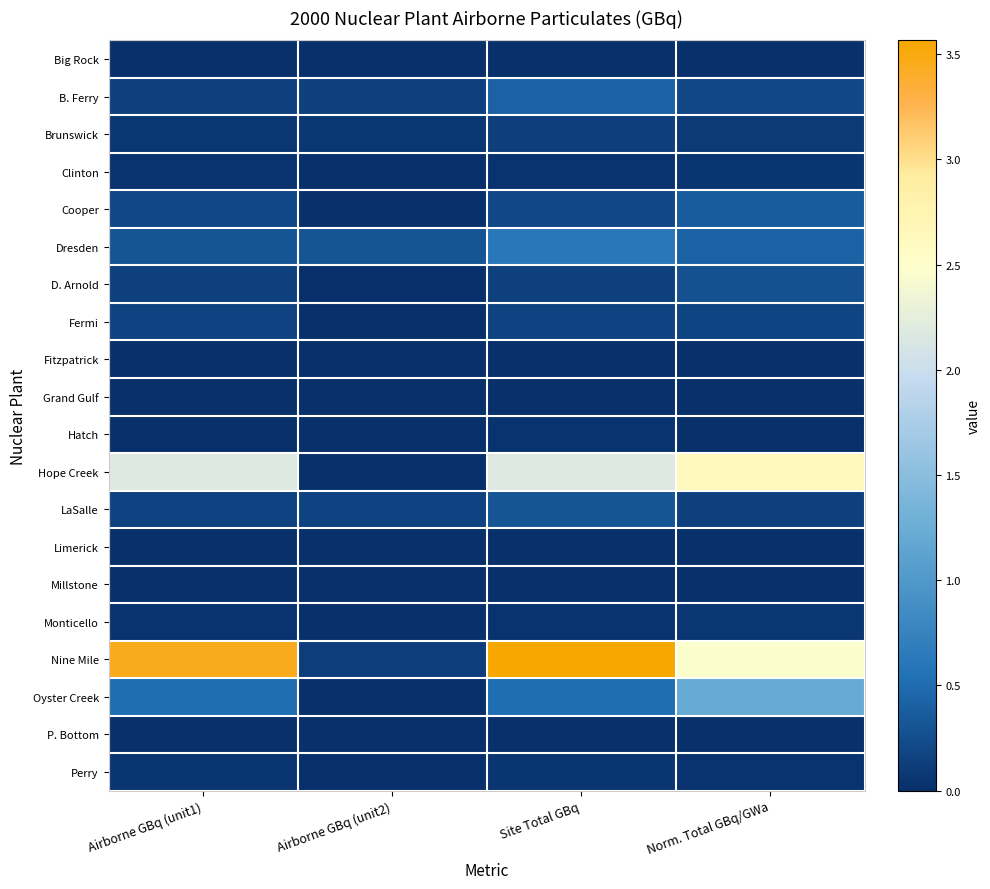

Reading left to right, what are all the values shown in this chart?

Big Rock: Airborne GBq (unit1)=0.0	Airborne GBq (unit2)=0.0	Site Total GBq=0.0	Norm. Total GBq/GWa=0.0
B. Ferry: Airborne GBq (unit1)=0.1	Airborne GBq (unit2)=0.1	Site Total GBq=0.4	Norm. Total GBq/GWa=0.2
Brunswick: Airborne GBq (unit1)=0.1	Airborne GBq (unit2)=0.1	Site Total GBq=0.1	Norm. Total GBq/GWa=0.1
Clinton: Airborne GBq (unit1)=0.0	Airborne GBq (unit2)=0.0	Site Total GBq=0.0	Norm. Total GBq/GWa=0.0
Cooper: Airborne GBq (unit1)=0.2	Airborne GBq (unit2)=0.0	Site Total GBq=0.2	Norm. Total GBq/GWa=0.4
Dresden: Airborne GBq (unit1)=0.3	Airborne GBq (unit2)=0.3	Site Total GBq=0.6	Norm. Total GBq/GWa=0.4
D. Arnold: Airborne GBq (unit1)=0.1	Airborne GBq (unit2)=0.0	Site Total GBq=0.1	Norm. Total GBq/GWa=0.3
Fermi: Airborne GBq (unit1)=0.2	Airborne GBq (unit2)=0.0	Site Total GBq=0.2	Norm. Total GBq/GWa=0.2
Fitzpatrick: Airborne GBq (unit1)=0.0	Airborne GBq (unit2)=0.0	Site Total GBq=0.0	Norm. Total GBq/GWa=0.0
Grand Gulf: Airborne GBq (unit1)=0.0	Airborne GBq (unit2)=0.0	Site Total GBq=0.0	Norm. Total GBq/GWa=0.0
Hatch: Airborne GBq (unit1)=0.0	Airborne GBq (unit2)=0.0	Site Total GBq=0.0	Norm. Total GBq/GWa=0.0
Hope Creek: Airborne GBq (unit1)=2.2	Airborne GBq (unit2)=0.0	Site Total GBq=2.2	Norm. Total GBq/GWa=2.6
LaSalle: Airborne GBq (unit1)=0.2	Airborne GBq (unit2)=0.2	Site Total GBq=0.3	Norm. Total GBq/GWa=0.1
Limerick: Airborne GBq (unit1)=0.0	Airborne GBq (unit2)=0.0	Site Total GBq=0.0	Norm. Total GBq/GWa=0.0
Millstone: Airborne GBq (unit1)=0.0	Airborne GBq (unit2)=0.0	Site Total GBq=0.0	Norm. Total GBq/GWa=0.0
Monticello: Airborne GBq (unit1)=0.0	Airborne GBq (unit2)=0.0	Site Total GBq=0.0	Norm. Total GBq/GWa=0.1
Nine Mile: Airborne GBq (unit1)=3.5	Airborne GBq (unit2)=0.1	Site Total GBq=3.6	Norm. Total GBq/GWa=2.5
Oyster Creek: Airborne GBq (unit1)=0.5	Airborne GBq (unit2)=0.0	Site Total GBq=0.5	Norm. Total GBq/GWa=1.2
P. Bottom: Airborne GBq (unit1)=0.0	Airborne GBq (unit2)=0.0	Site Total GBq=0.0	Norm. Total GBq/GWa=0.0
Perry: Airborne GBq (unit1)=0.0	Airborne GBq (unit2)=0.0	Site Total GBq=0.0	Norm. Total GBq/GWa=0.0